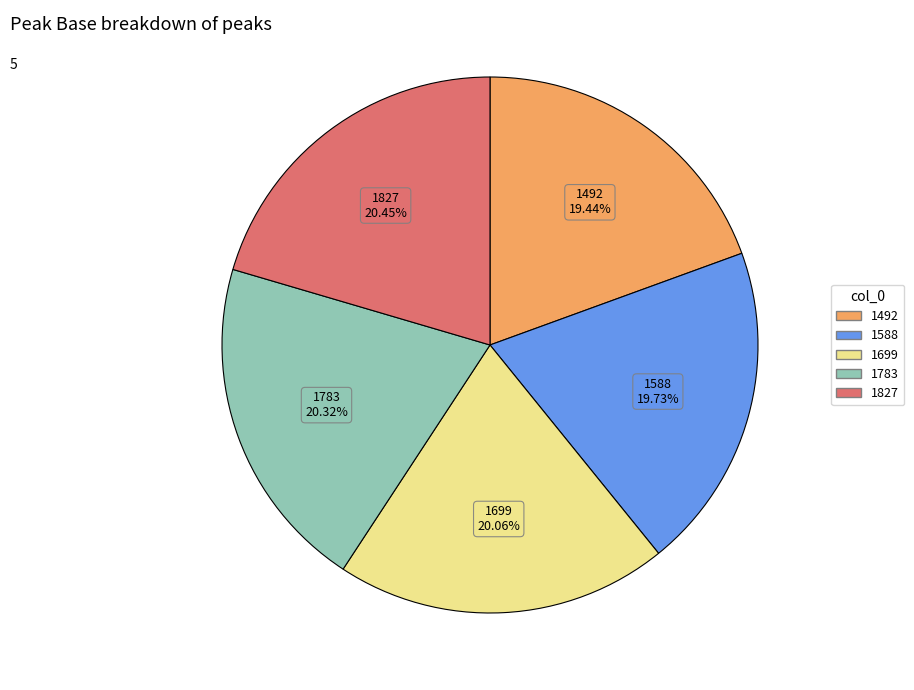

Approximately how many times larger is the value at 1783 compared to 1492?

1.0